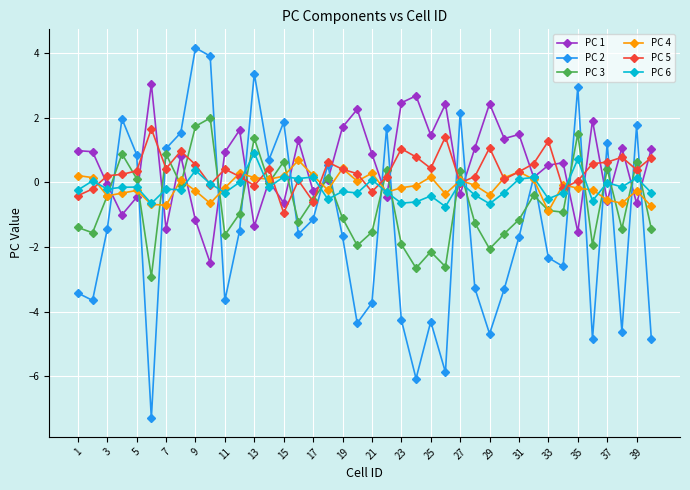

What is the minimum value for PC 5?

-0.9